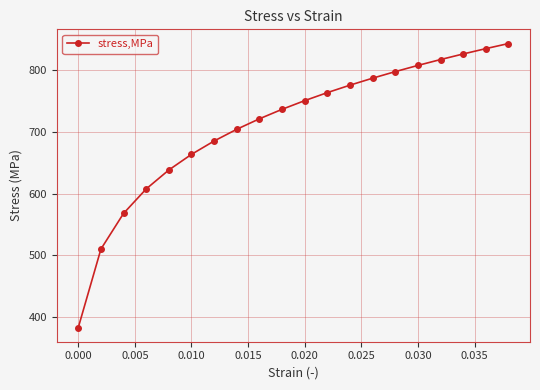

What is the value of the 12th point from the left?

763.0